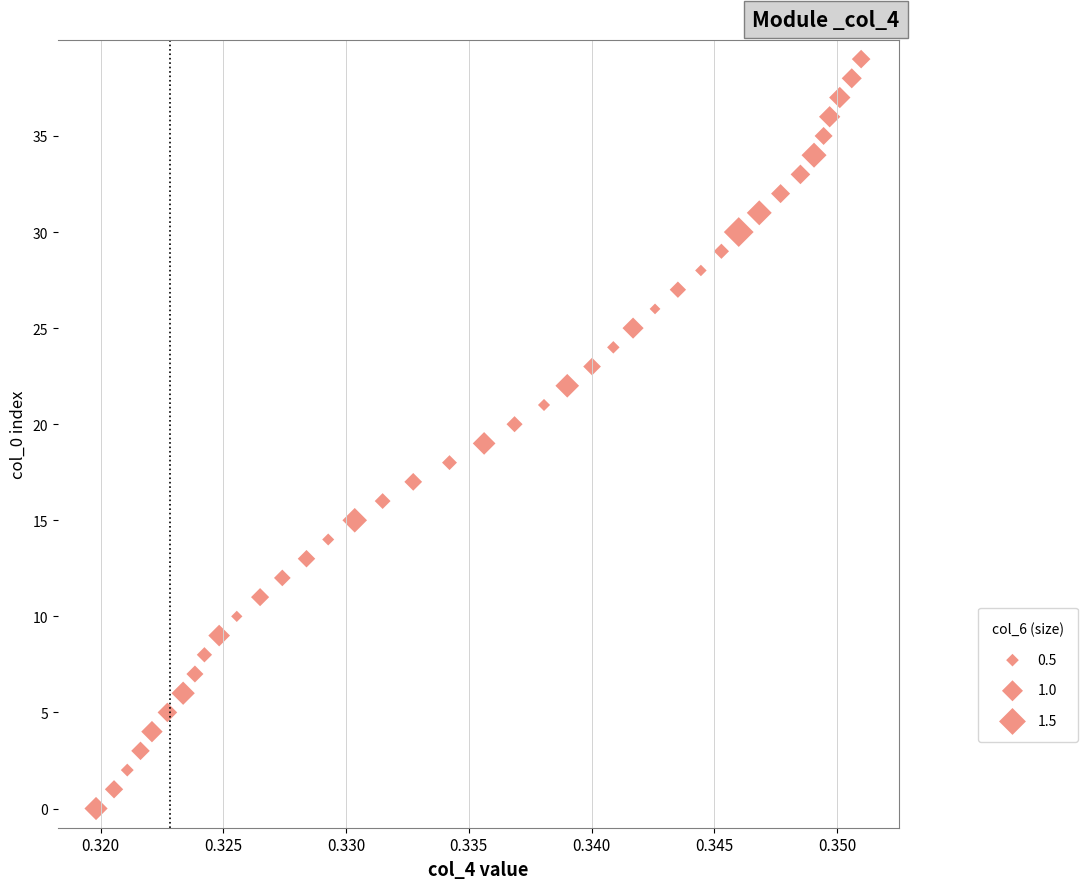

What is the range of Y values (max minus min)?

39